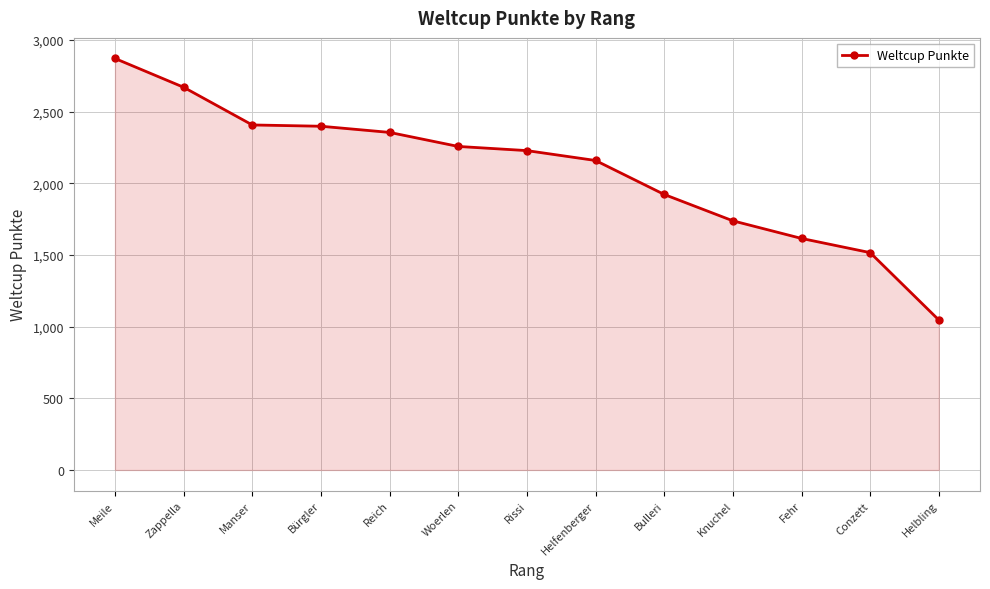

Is it true that the value at Helbling is 251?

False